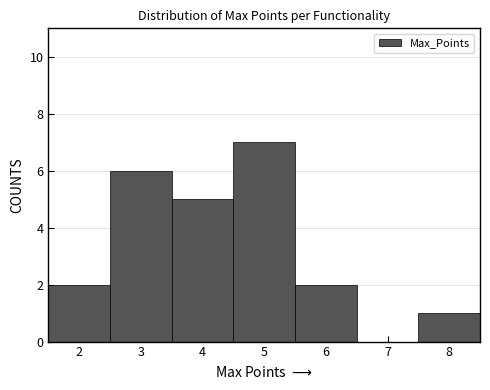

Reading left to right, transcribe this chart: for each bar, give the range it covers on the x-axis and its height. The values are not printed on the chart, so give them approximately, as read against the axis.

1.5 to 2.5: 2
2.5 to 3.5: 6
3.5 to 4.5: 5
4.5 to 5.5: 7
5.5 to 6.5: 2
6.5 to 7.5: 0
7.5 to 8.5: 1